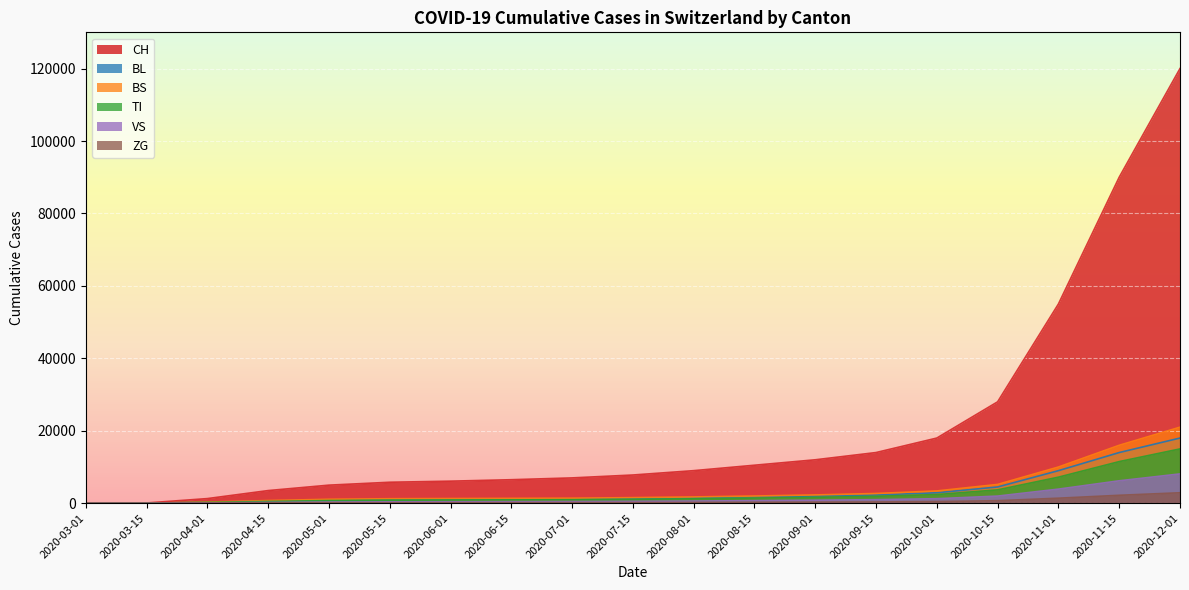

Read the BL value at 2020-12-01.

18000